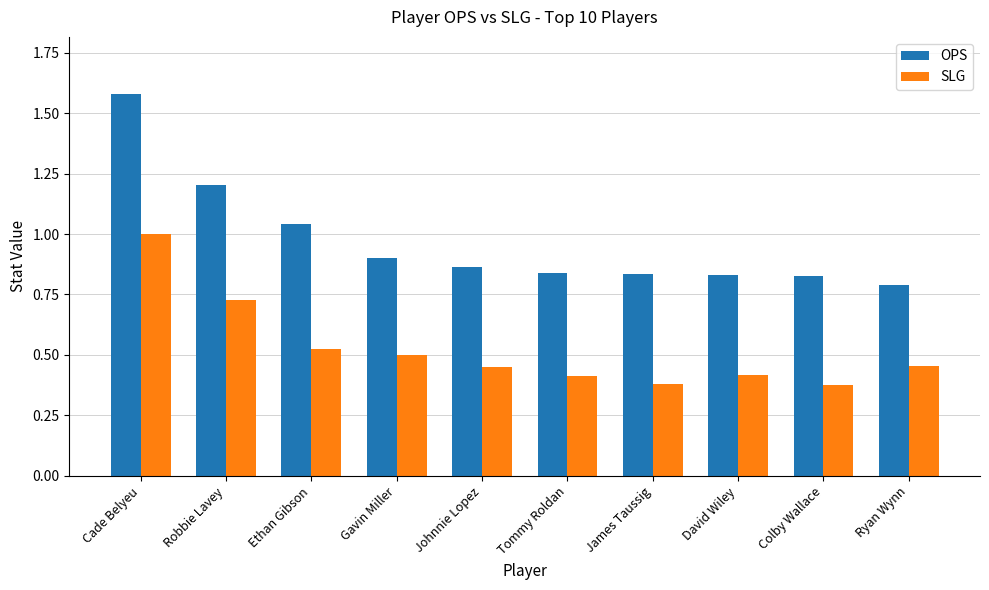

Which series has the largest total across all categories?

OPS